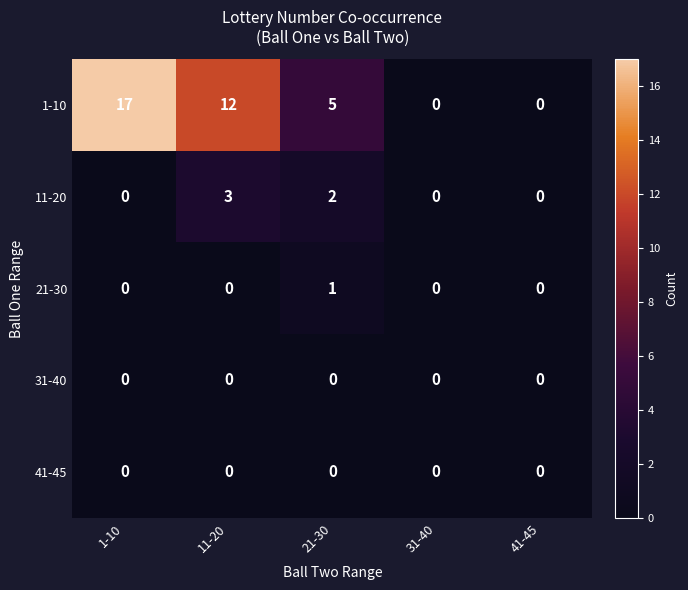

Reading left to right, transcribe all the data shown in this chart.

1-10: 1-10=17	11-20=12	21-30=5	31-40=0	41-45=0
11-20: 1-10=0	11-20=3	21-30=2	31-40=0	41-45=0
21-30: 1-10=0	11-20=0	21-30=1	31-40=0	41-45=0
31-40: 1-10=0	11-20=0	21-30=0	31-40=0	41-45=0
41-45: 1-10=0	11-20=0	21-30=0	31-40=0	41-45=0